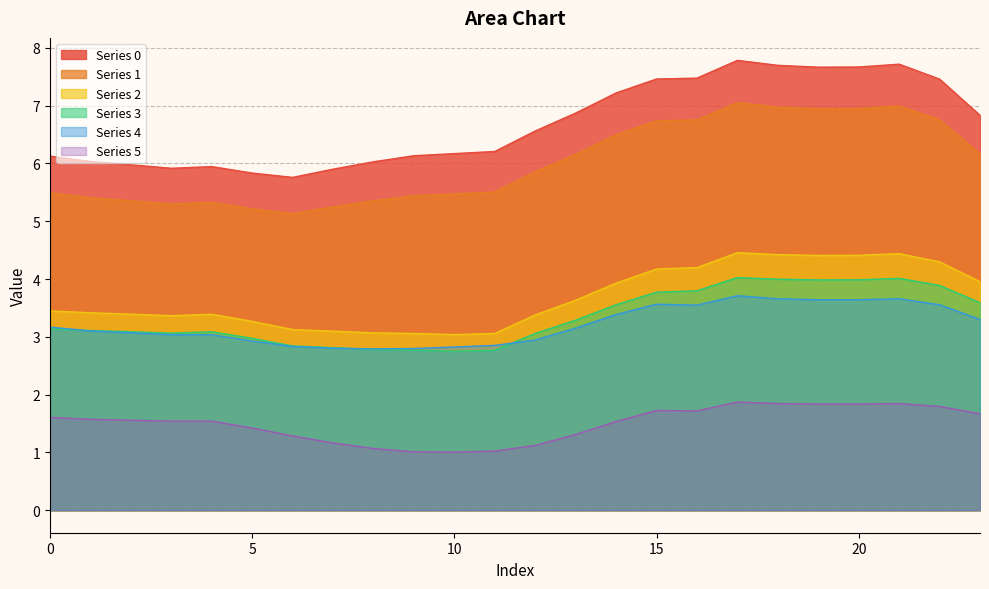

What is the difference between the Series 1 values at 16 and 23?

0.6